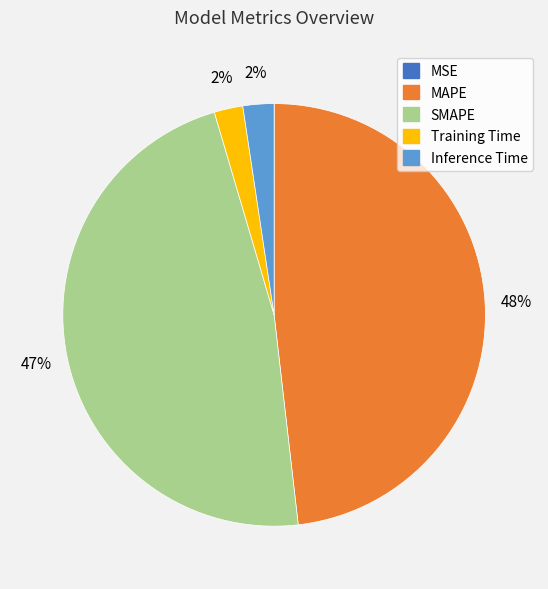

To the nearest percent, what is the average slice percentage?

20%